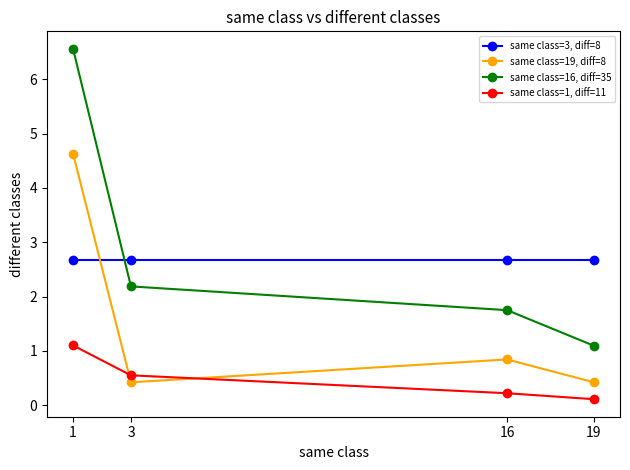

Reading left to right, extract all data points from this chart.

same class=3, diff=8: 2.7	2.7	2.7	2.7
same class=19, diff=8: 4.6	0.4	0.8	0.4
same class=16, diff=35: 6.6	2.2	1.8	1.1
same class=1, diff=11: 1.1	0.6	0.2	0.1